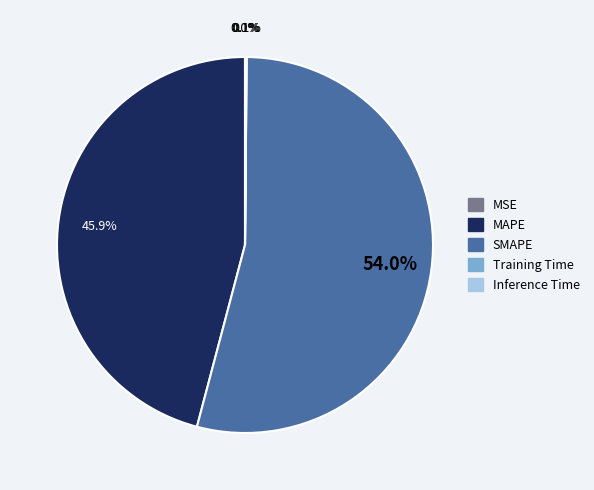

Is the sum of MAPE and SMAPE greater than half?

Yes